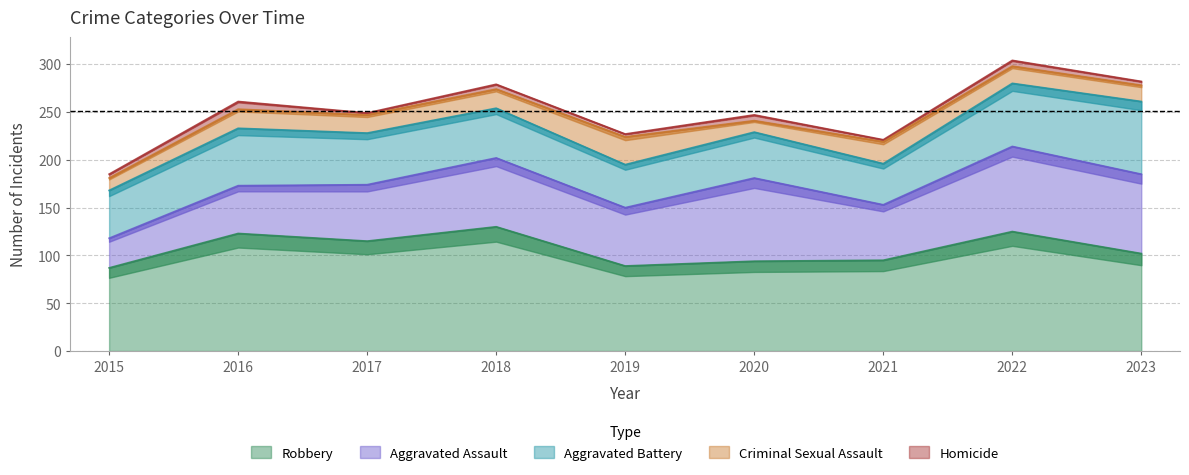

True or false: Aggravated Assault and Criminal Sexual Assault cross at least once.

False